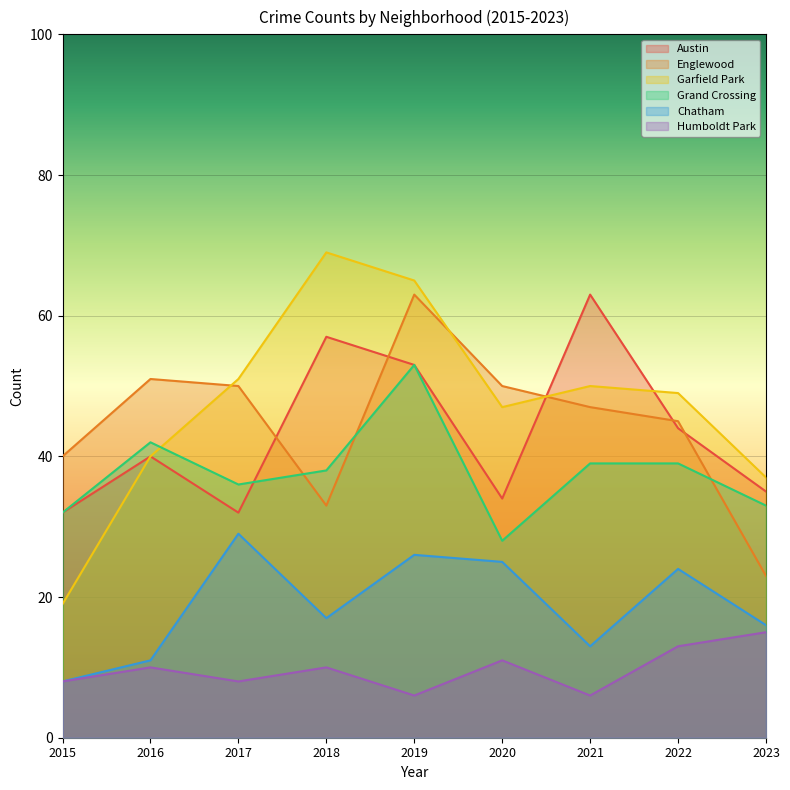

In Garfield Park, how many points are lower than both neighbors (excluding endpoints)?

1